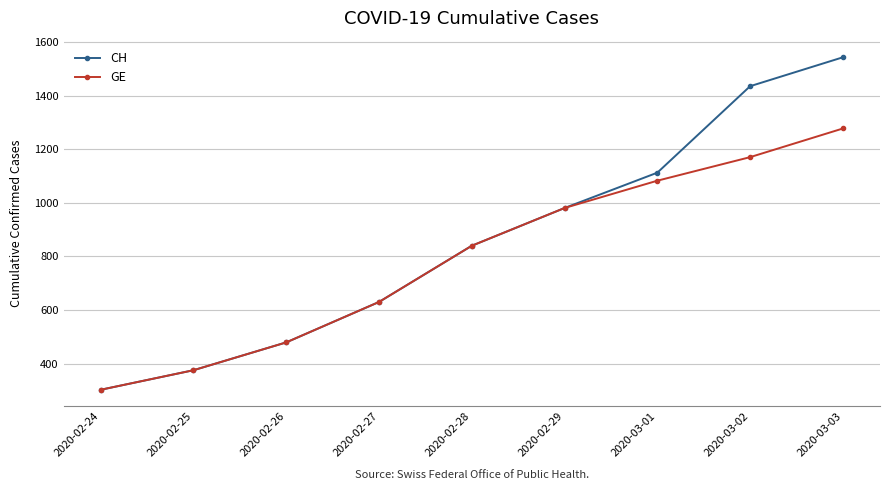

Which category has the highest value in the GE series?

2020-03-03